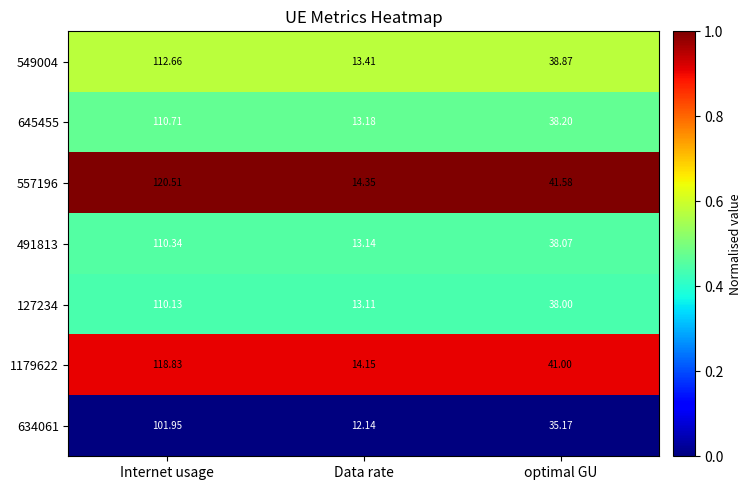

List the series in order of their peak value, lowest first.

634061, 127234, 491813, 645455, 549004, 1179622, 557196